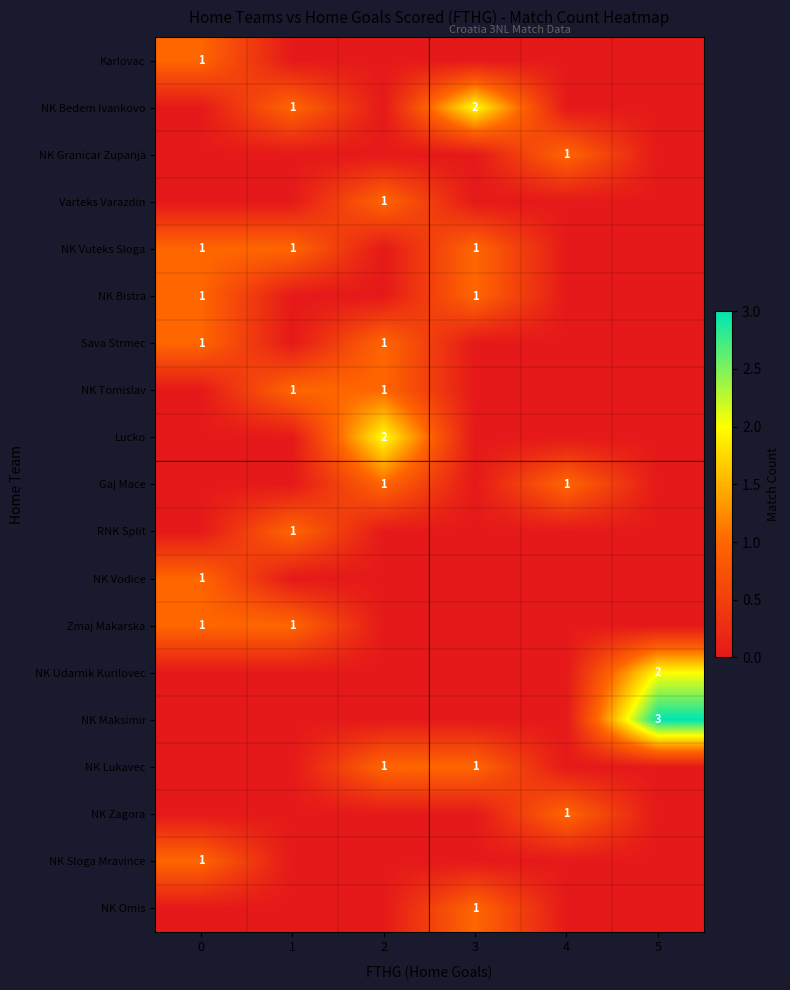

The Gaj Mace series shows 1 at 4. True or false?

True